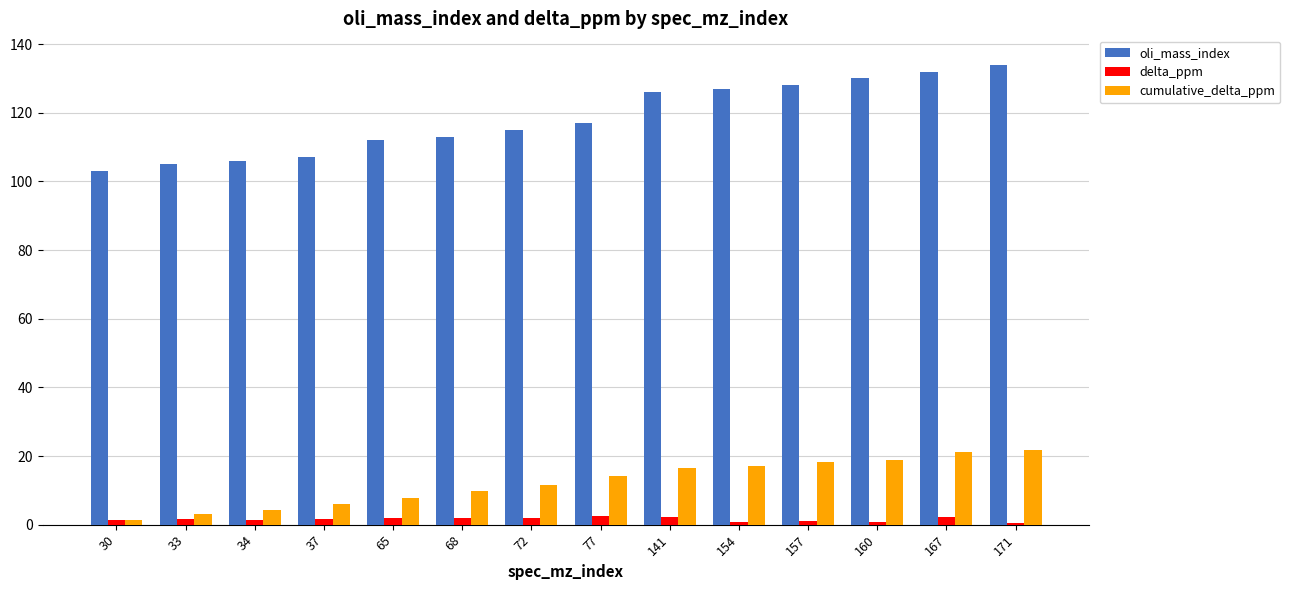

What is the approximate value of cumulative_delta_ppm at 37?

6.0